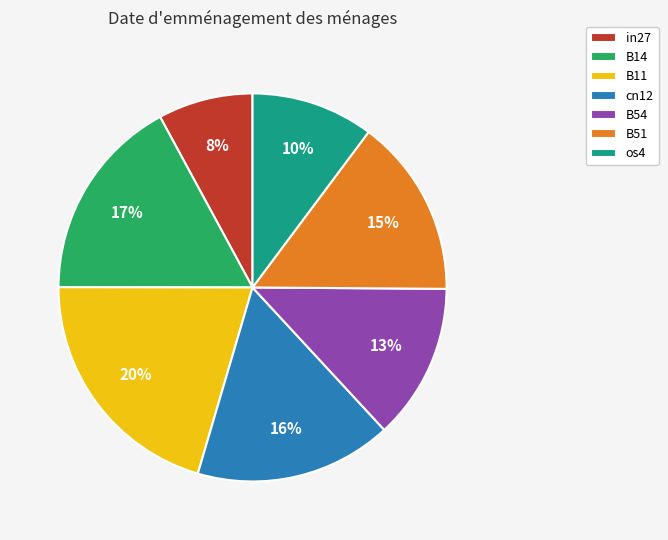

What percentage is the B11 slice, to the nearest percent?

20%